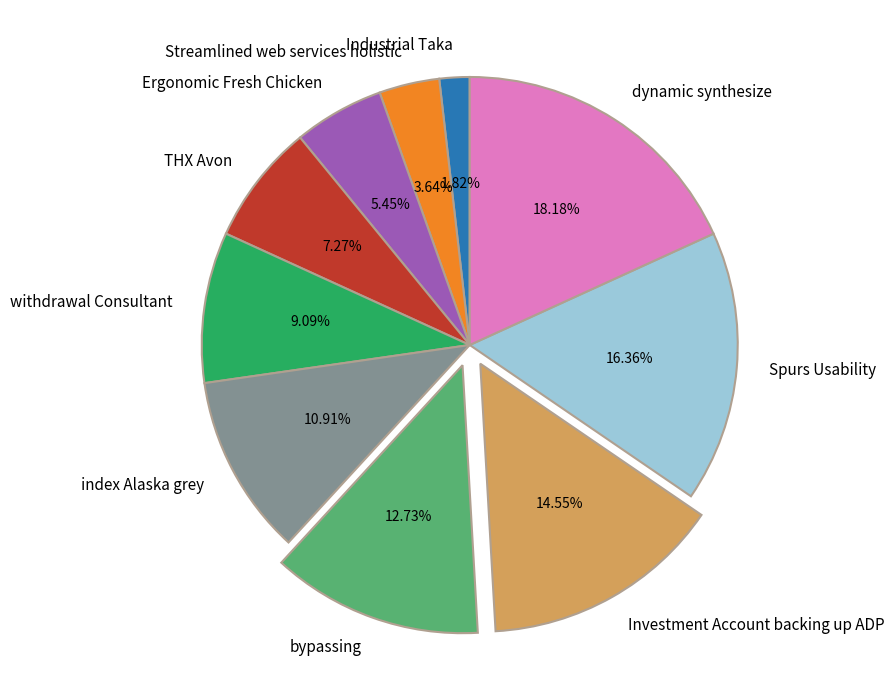

What is the largest slice in the pie chart?

dynamic synthesize